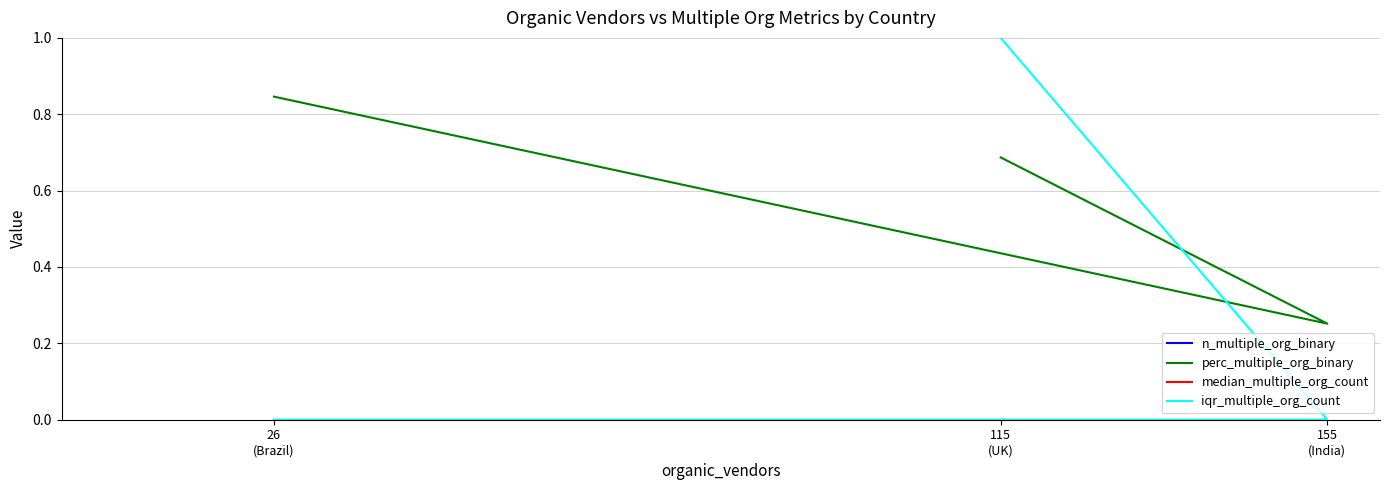

What are all the series names shown in the legend?

n_multiple_org_binary, perc_multiple_org_binary, median_multiple_org_count, iqr_multiple_org_count